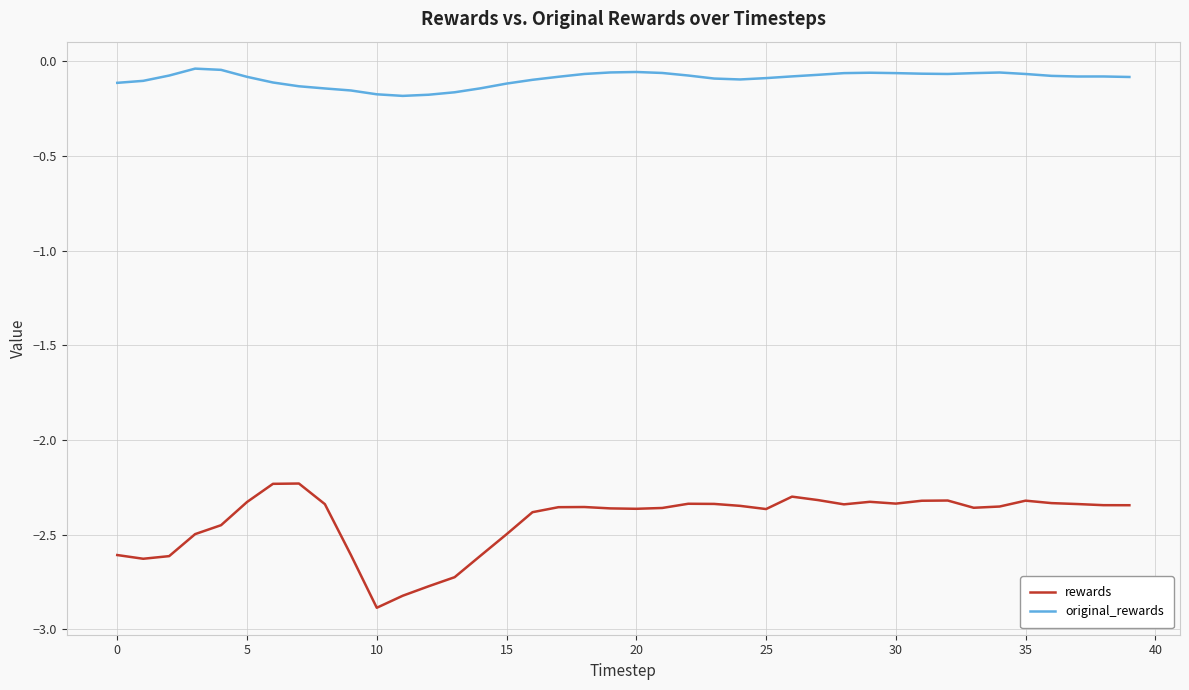

How many lines are shown in the chart?

2